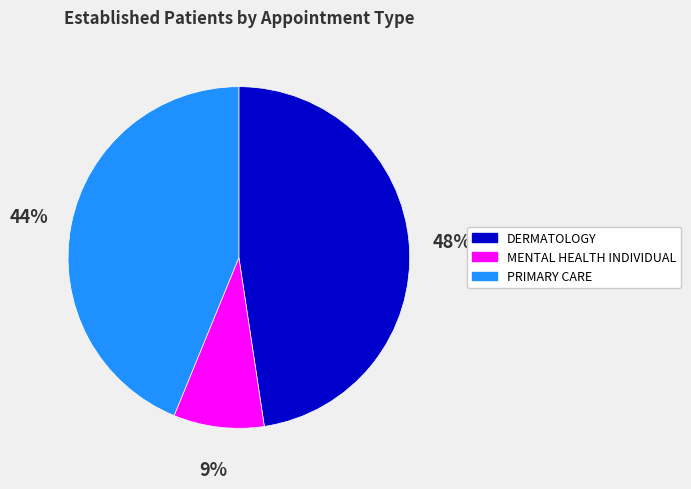

Which category has the biggest portion of the pie?

DERMATOLOGY